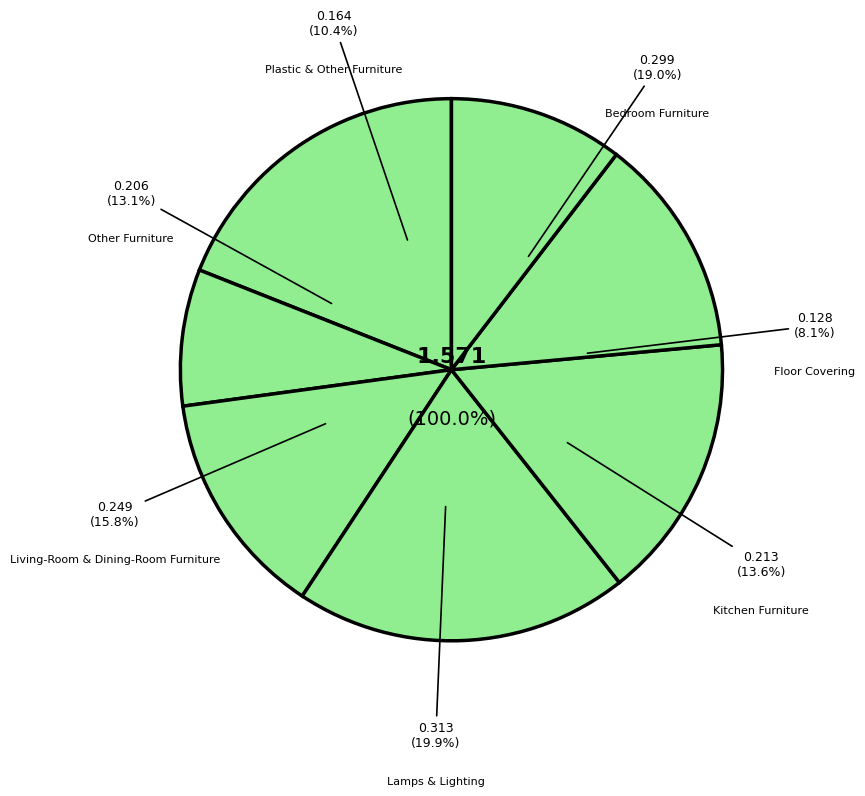

Rank the categories by value from lowest to highest.

Floor Covering, Plastic & Other Furniture, Other Furniture, Kitchen Furniture, Living-Room & Dining-Room Furniture, Bedroom Furniture, Lamps & Lighting